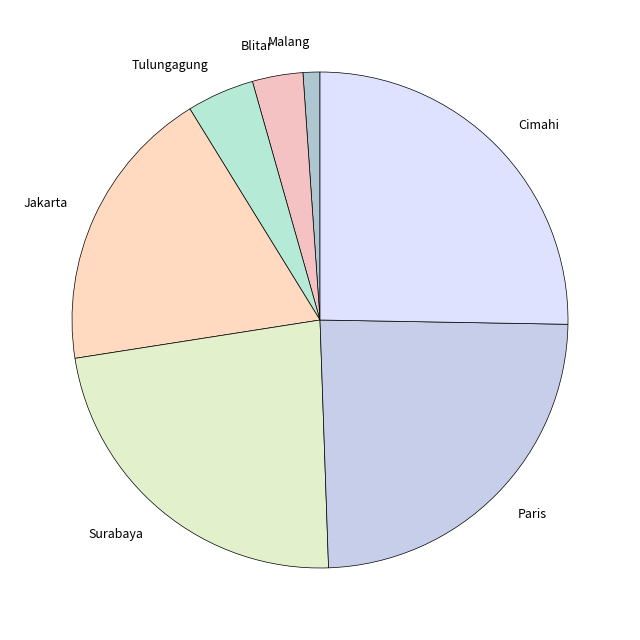

Do Tulungagung and Cimahi together represent more than half of the pie?

No